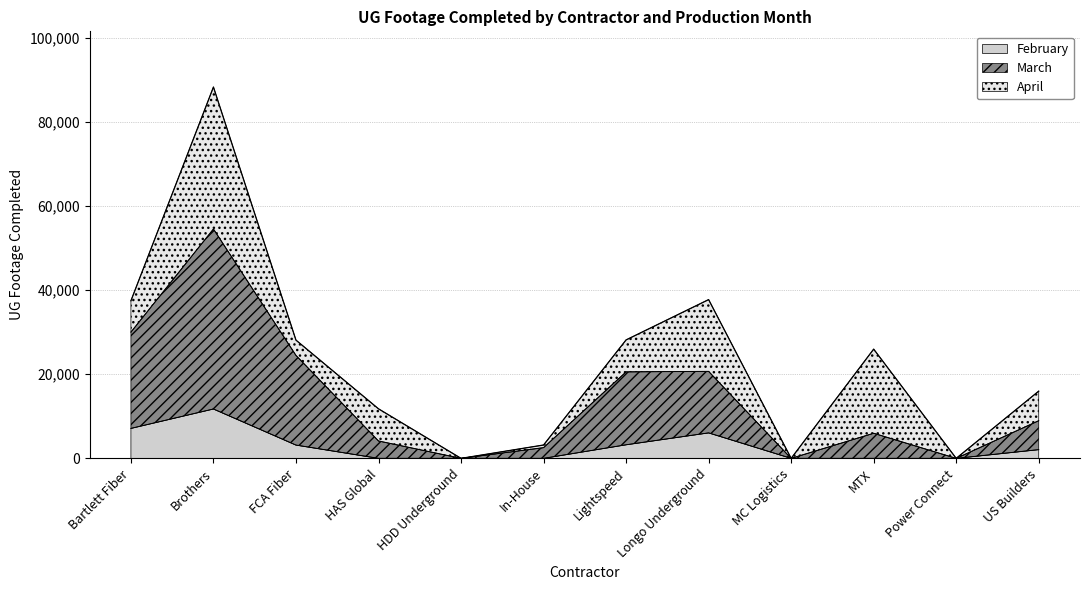

What is the label of the 7th point from the right?

In-House